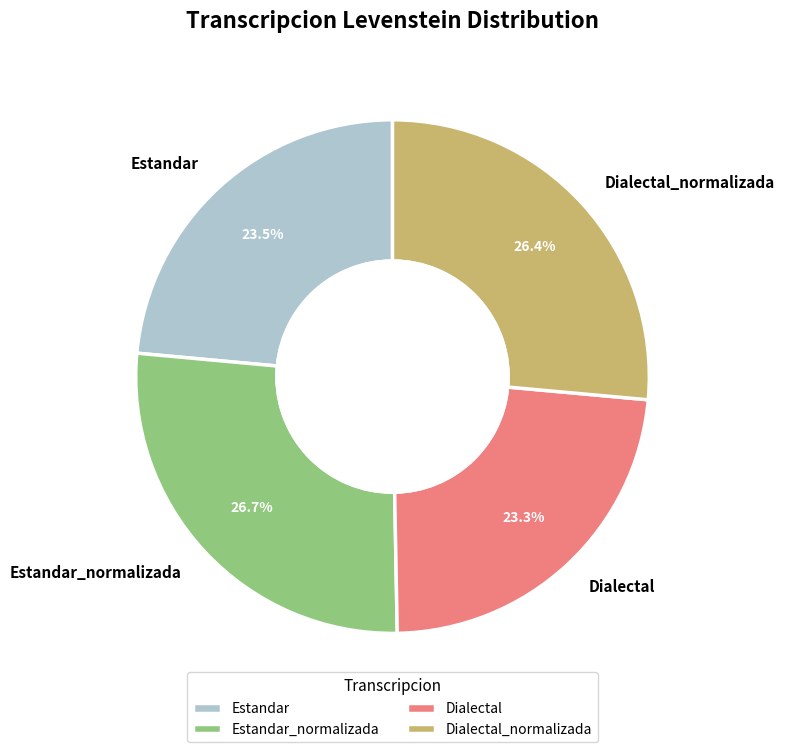

What percentage is NOT represented by Dialectal_normalizada?

73.6%